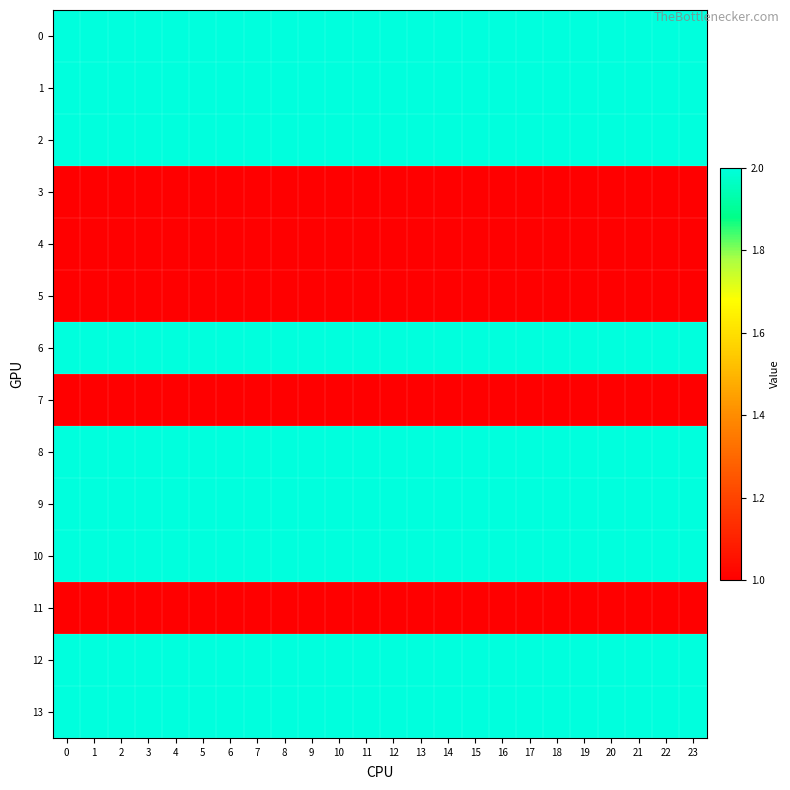

Reading left to right, transcribe all the data shown in this chart.

0: 0=2	1=2	2=2	3=2	4=2	5=2	6=2	7=2	8=2	9=2	10=2	11=2	12=2	13=2	14=2	15=2	16=2	17=2	18=2	19=2	20=2	21=2	22=2	23=2
1: 0=2	1=2	2=2	3=2	4=2	5=2	6=2	7=2	8=2	9=2	10=2	11=2	12=2	13=2	14=2	15=2	16=2	17=2	18=2	19=2	20=2	21=2	22=2	23=2
2: 0=2	1=2	2=2	3=2	4=2	5=2	6=2	7=2	8=2	9=2	10=2	11=2	12=2	13=2	14=2	15=2	16=2	17=2	18=2	19=2	20=2	21=2	22=2	23=2
3: 0=1	1=1	2=1	3=1	4=1	5=1	6=1	7=1	8=1	9=1	10=1	11=1	12=1	13=1	14=1	15=1	16=1	17=1	18=1	19=1	20=1	21=1	22=1	23=1
4: 0=1	1=1	2=1	3=1	4=1	5=1	6=1	7=1	8=1	9=1	10=1	11=1	12=1	13=1	14=1	15=1	16=1	17=1	18=1	19=1	20=1	21=1	22=1	23=1
5: 0=1	1=1	2=1	3=1	4=1	5=1	6=1	7=1	8=1	9=1	10=1	11=1	12=1	13=1	14=1	15=1	16=1	17=1	18=1	19=1	20=1	21=1	22=1	23=1
6: 0=2	1=2	2=2	3=2	4=2	5=2	6=2	7=2	8=2	9=2	10=2	11=2	12=2	13=2	14=2	15=2	16=2	17=2	18=2	19=2	20=2	21=2	22=2	23=2
7: 0=1	1=1	2=1	3=1	4=1	5=1	6=1	7=1	8=1	9=1	10=1	11=1	12=1	13=1	14=1	15=1	16=1	17=1	18=1	19=1	20=1	21=1	22=1	23=1
8: 0=2	1=2	2=2	3=2	4=2	5=2	6=2	7=2	8=2	9=2	10=2	11=2	12=2	13=2	14=2	15=2	16=2	17=2	18=2	19=2	20=2	21=2	22=2	23=2
9: 0=2	1=2	2=2	3=2	4=2	5=2	6=2	7=2	8=2	9=2	10=2	11=2	12=2	13=2	14=2	15=2	16=2	17=2	18=2	19=2	20=2	21=2	22=2	23=2
10: 0=2	1=2	2=2	3=2	4=2	5=2	6=2	7=2	8=2	9=2	10=2	11=2	12=2	13=2	14=2	15=2	16=2	17=2	18=2	19=2	20=2	21=2	22=2	23=2
11: 0=1	1=1	2=1	3=1	4=1	5=1	6=1	7=1	8=1	9=1	10=1	11=1	12=1	13=1	14=1	15=1	16=1	17=1	18=1	19=1	20=1	21=1	22=1	23=1
12: 0=2	1=2	2=2	3=2	4=2	5=2	6=2	7=2	8=2	9=2	10=2	11=2	12=2	13=2	14=2	15=2	16=2	17=2	18=2	19=2	20=2	21=2	22=2	23=2
13: 0=2	1=2	2=2	3=2	4=2	5=2	6=2	7=2	8=2	9=2	10=2	11=2	12=2	13=2	14=2	15=2	16=2	17=2	18=2	19=2	20=2	21=2	22=2	23=2